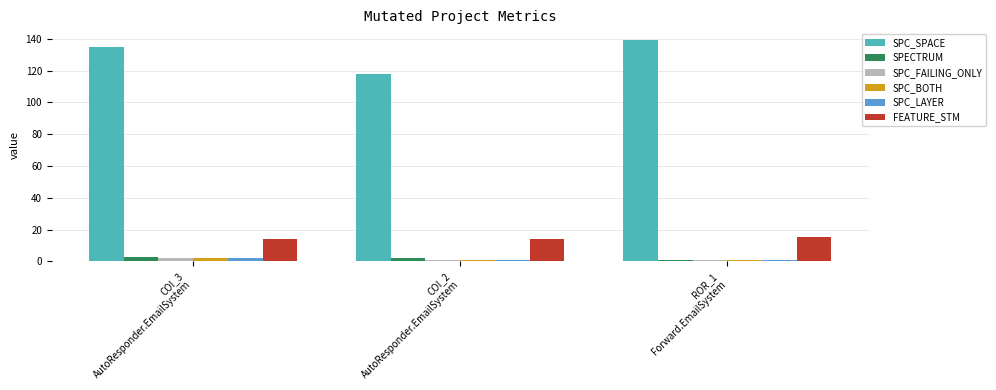

What is the sum of all SPC_SPACE values?

392